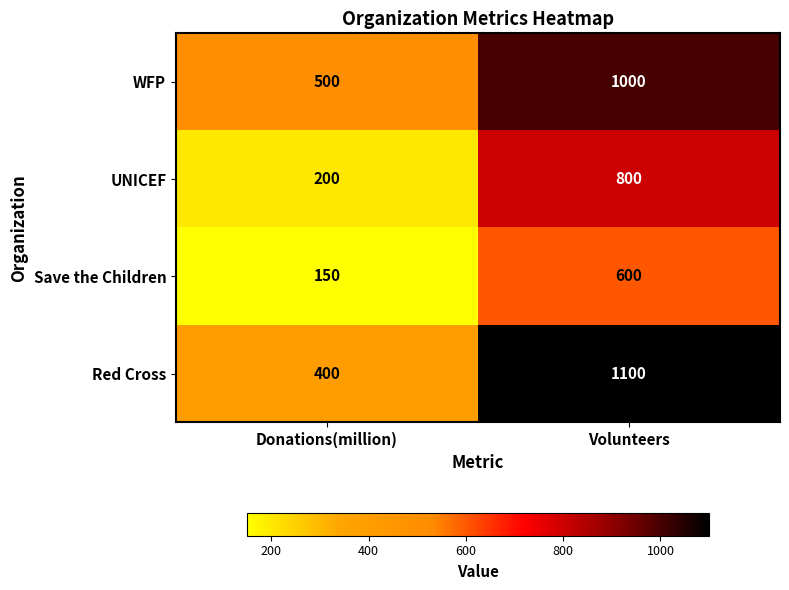

Rank the series at Volunteers from lowest to highest value.

Save the Children, UNICEF, WFP, Red Cross